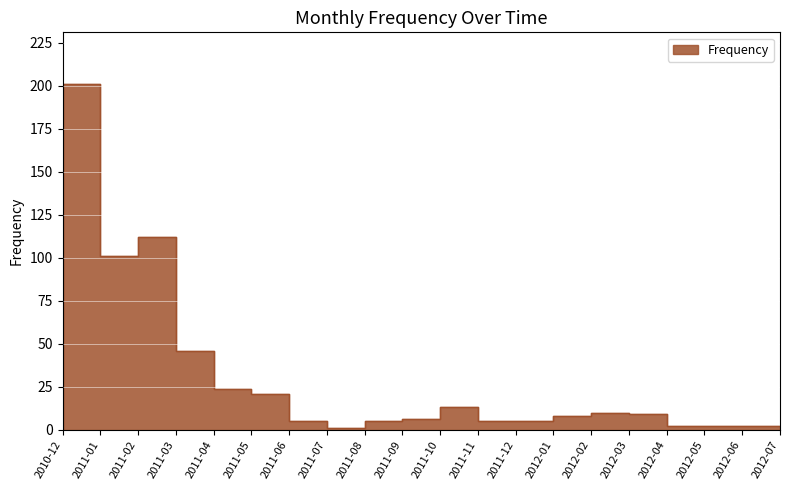

How many data points does each series have?

20